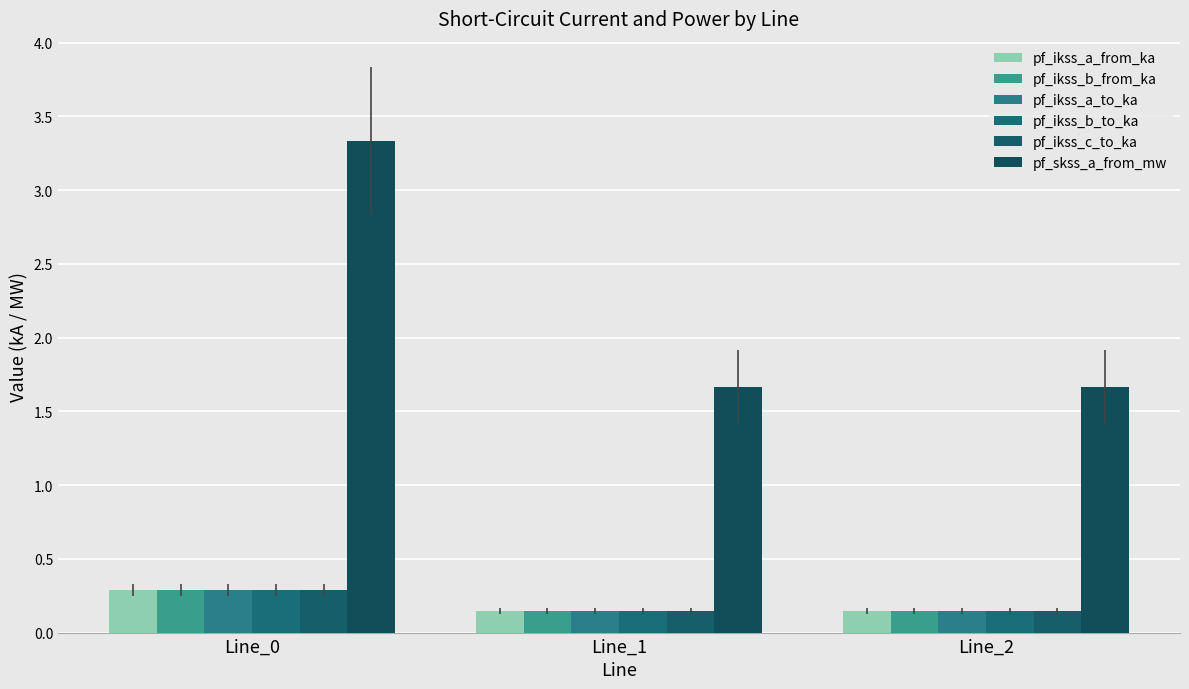

How many distinct data groups are displayed?

6